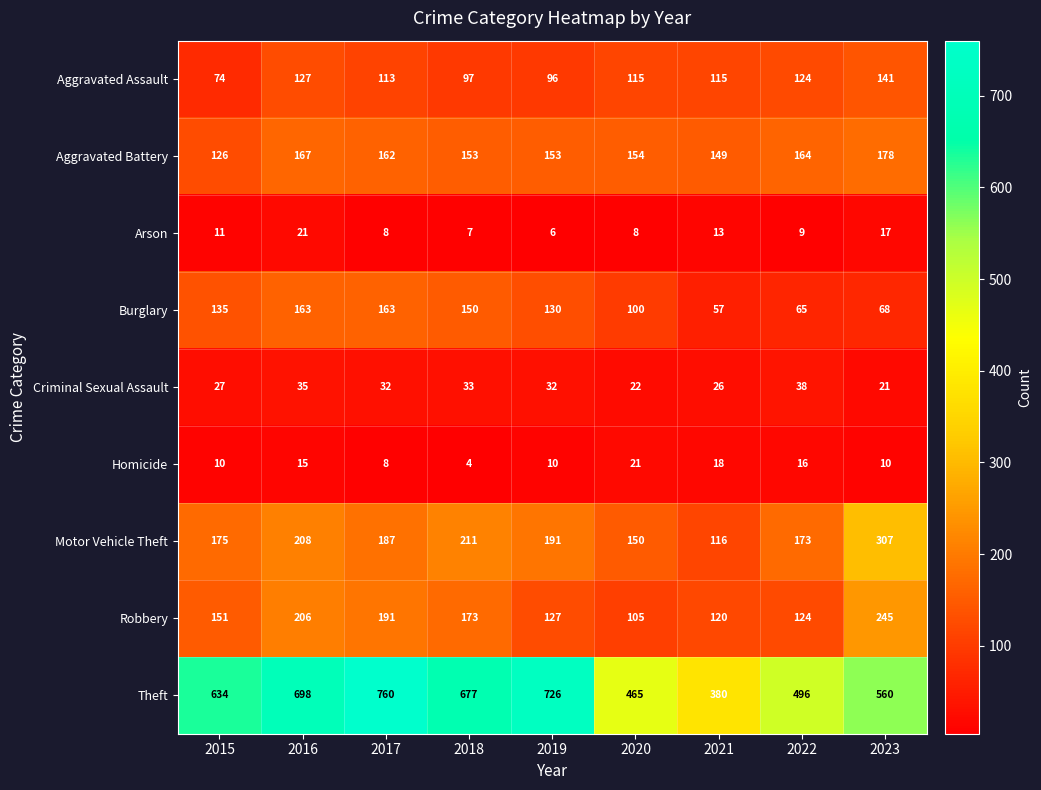

Where is Robbery nearest to the value 175?

2018